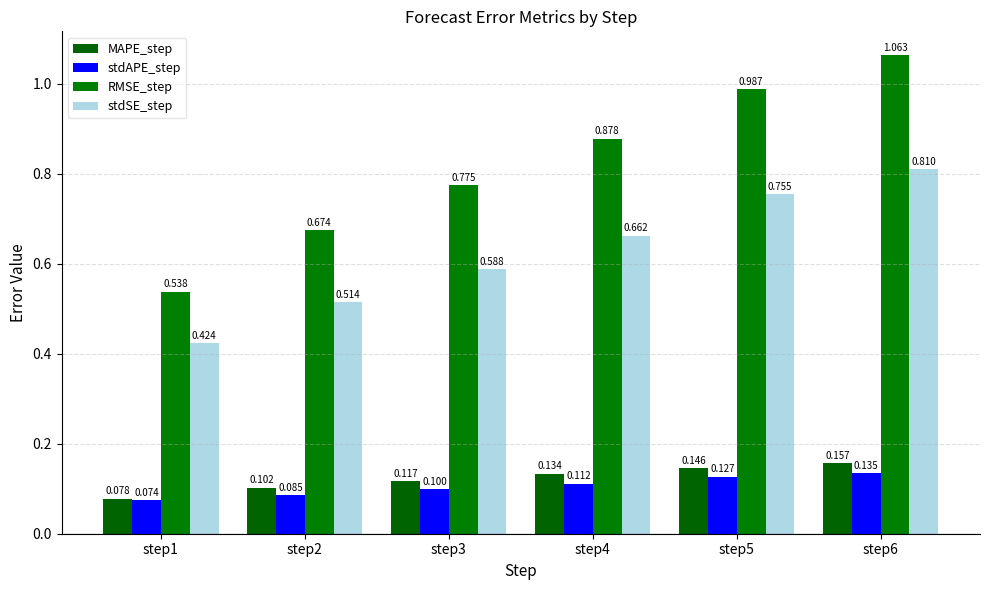

At how many categories does at least one series exceed 0?

6